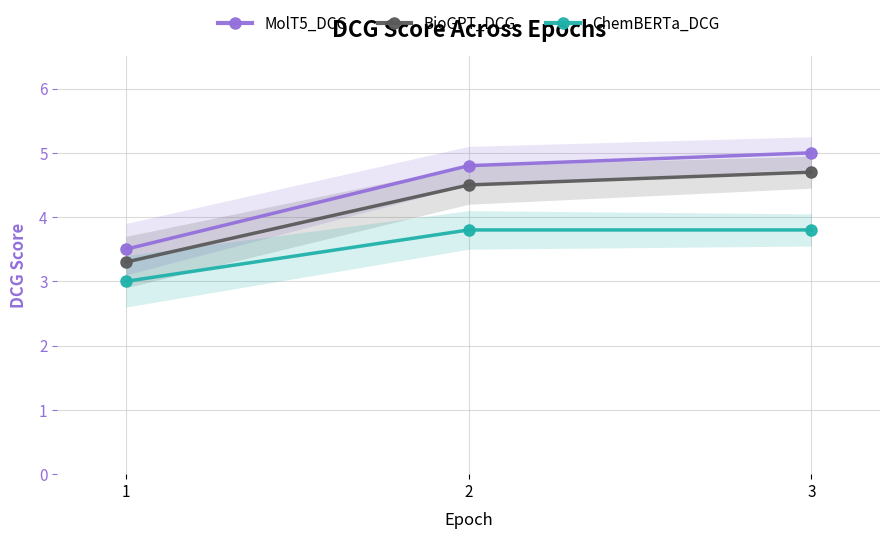

What is the value of the MolT5_DCG point at the 2nd from the left?

4.8